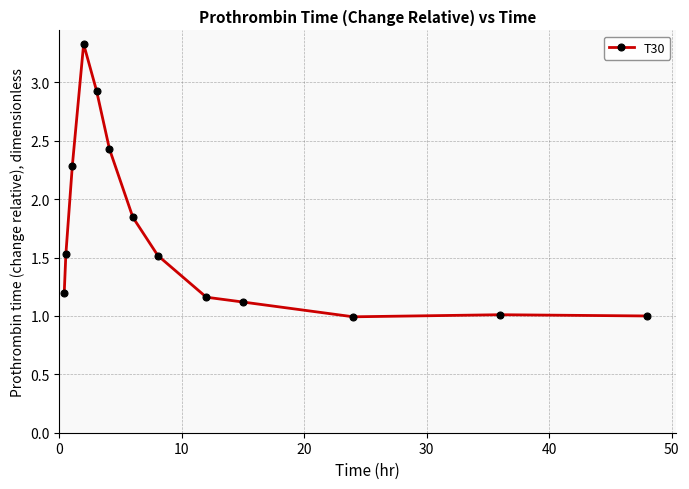

What is the difference between the maximum and minimum values?

2.3